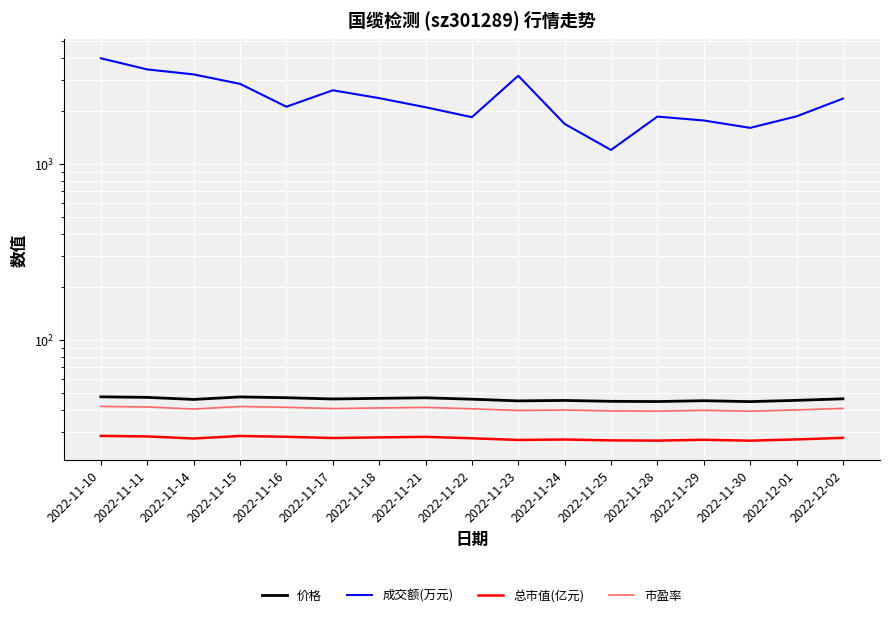

At which category is the sum across all series the highest?

2022-11-10